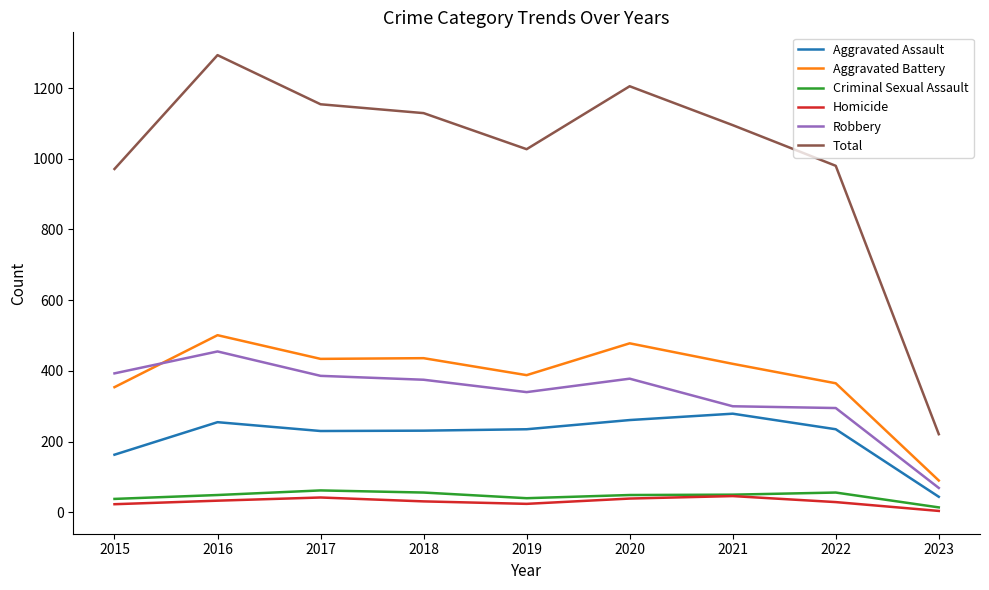

The Criminal Sexual Assault series shows 49 at 2016. True or false?

True